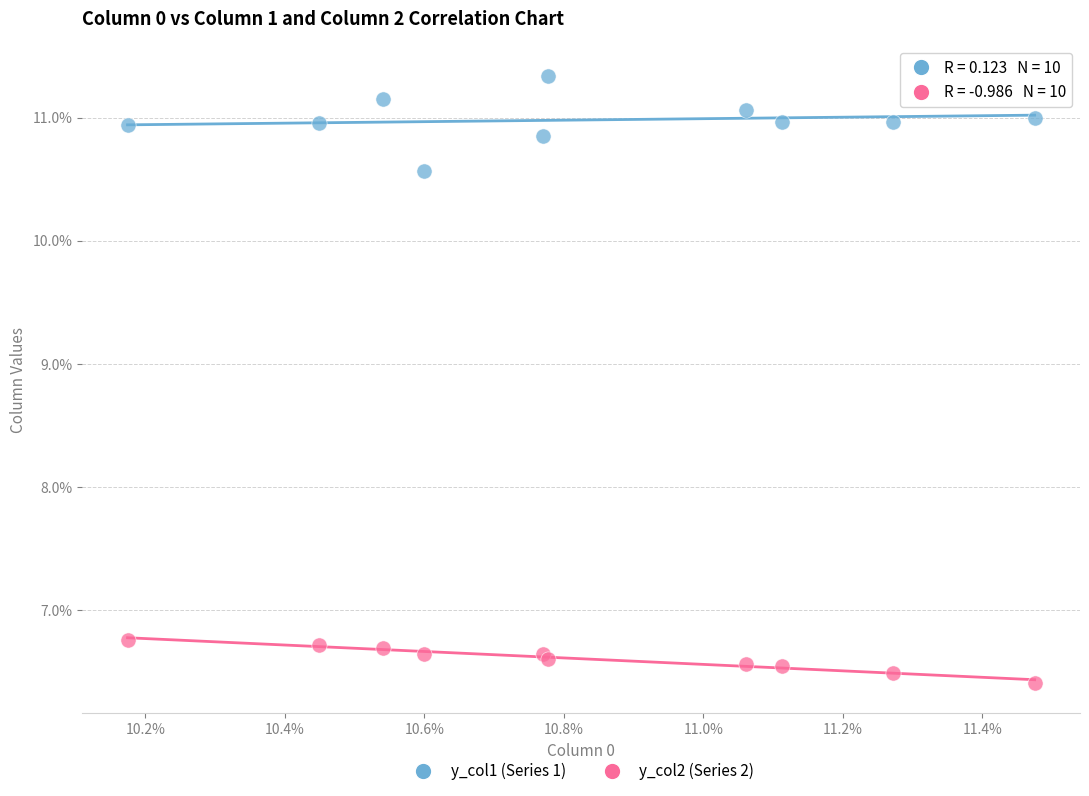

What are all the series names shown in the legend?

y_col1 (Series 1), y_col2 (Series 2)